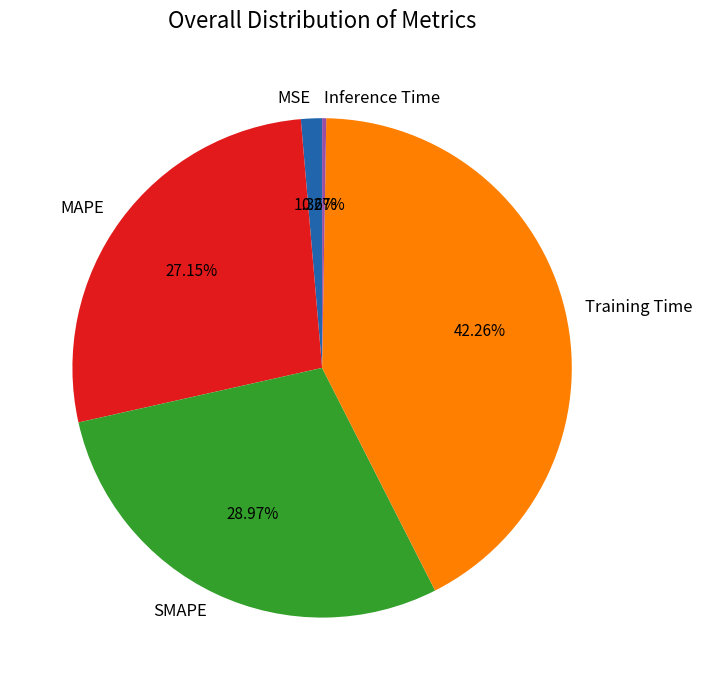

To the nearest percent, what is the average slice percentage?

20%